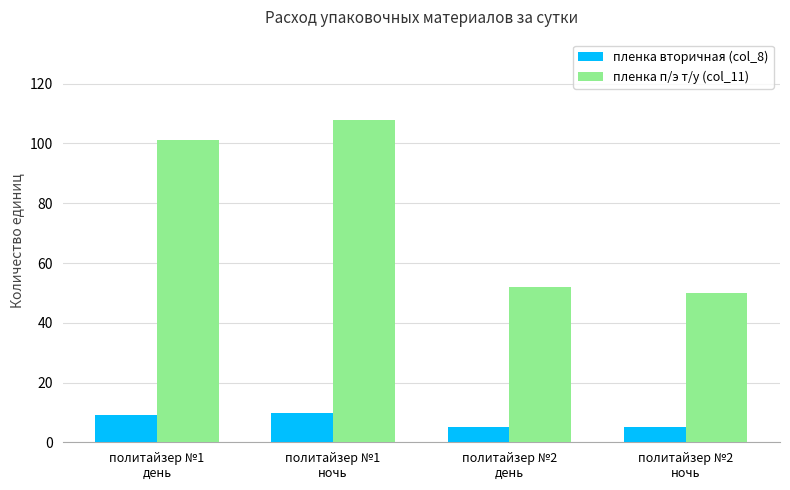

What is the total value across all series at политайзер №1
день?

110.4